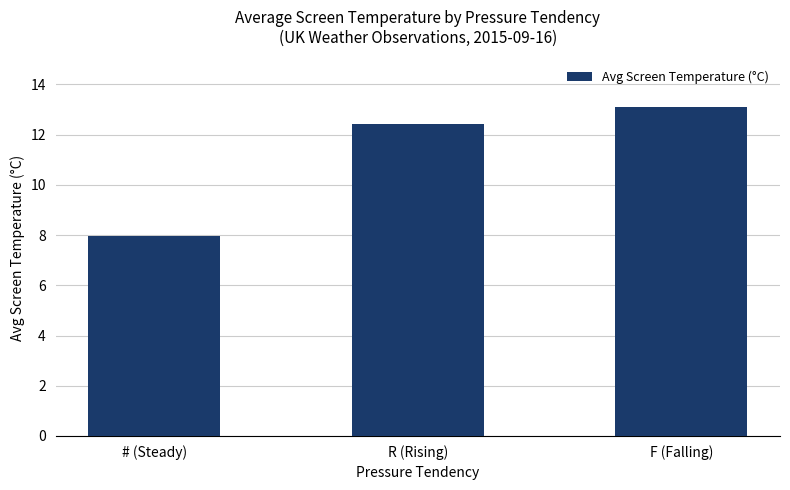

Rank the categories by value from lowest to highest.

# (Steady), R (Rising), F (Falling)